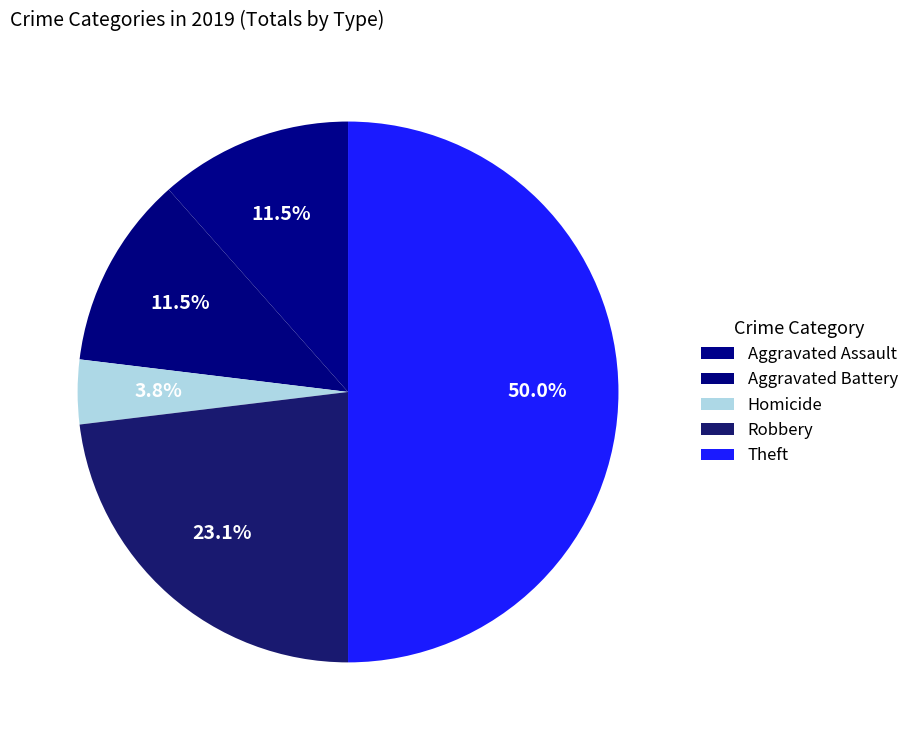

Which category has the biggest portion of the pie?

Theft